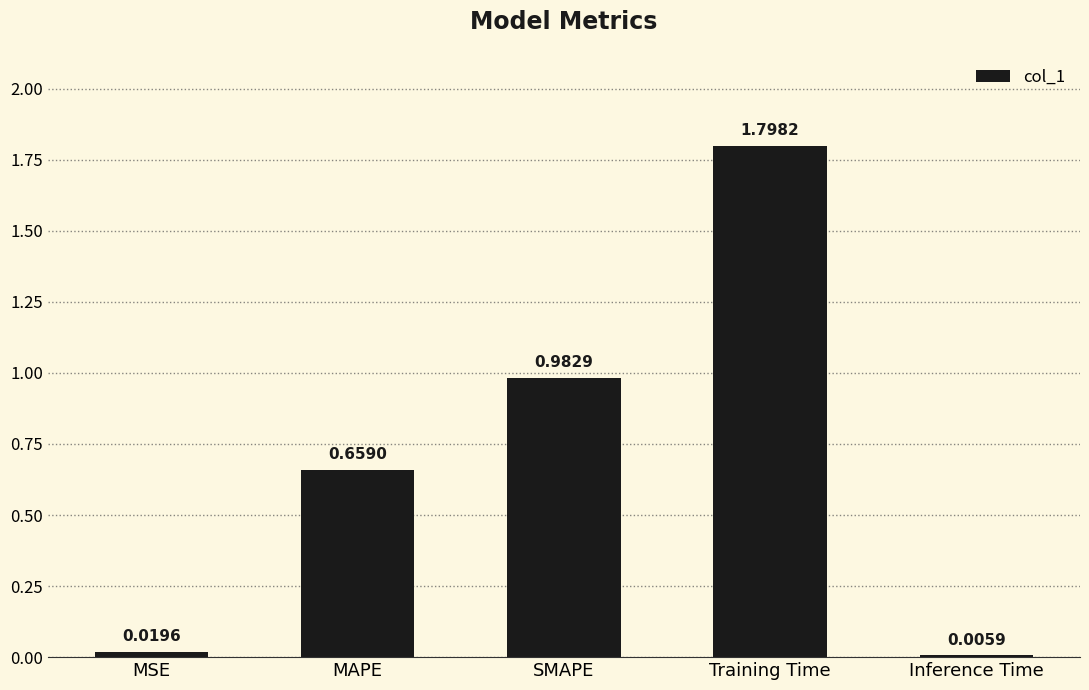

What is the sum of the values at MAPE and Training Time?

2.5